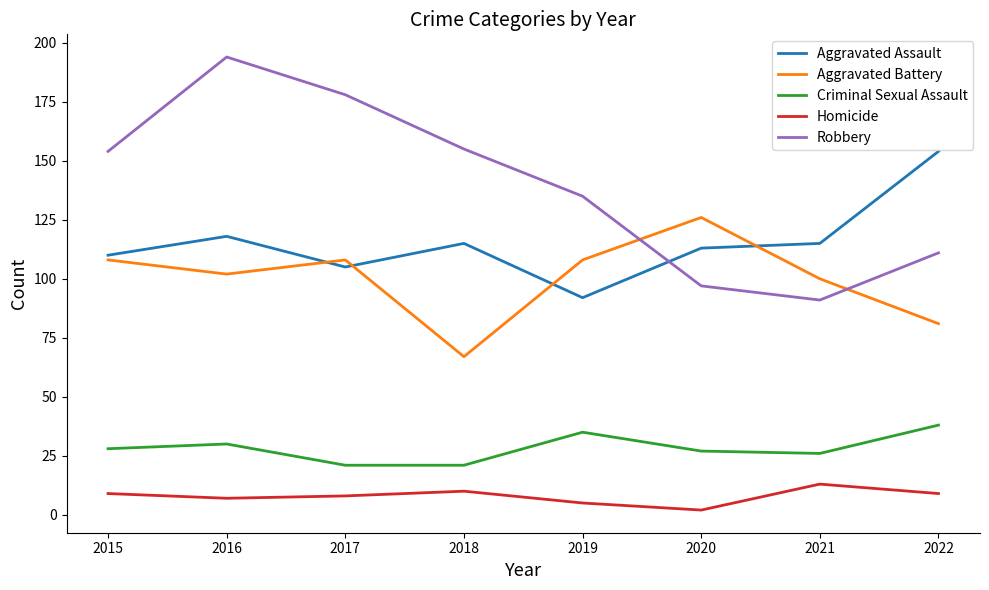

True or false: Criminal Sexual Assault has more than 0 interior local peaks.

True